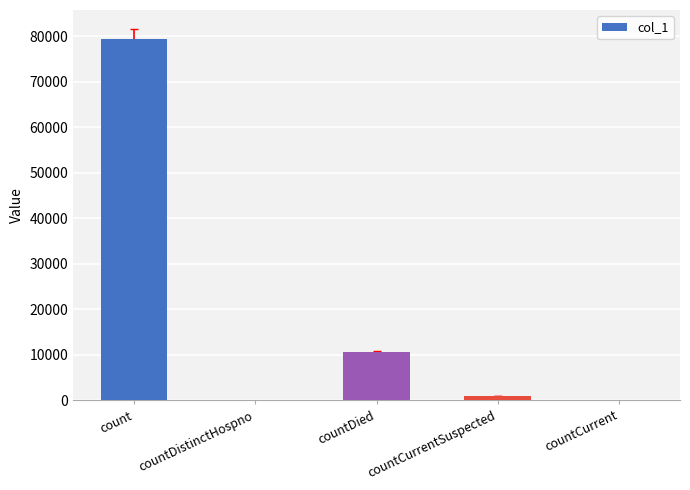

The chart shows a value of 18683 at countDied. True or false?

False